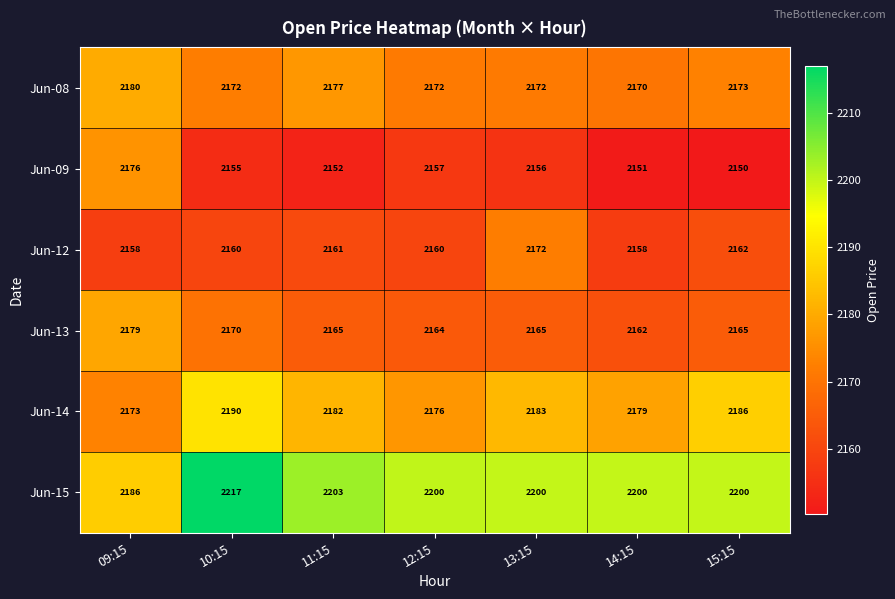

How many values in the Jun-08 series are below 2172?

1